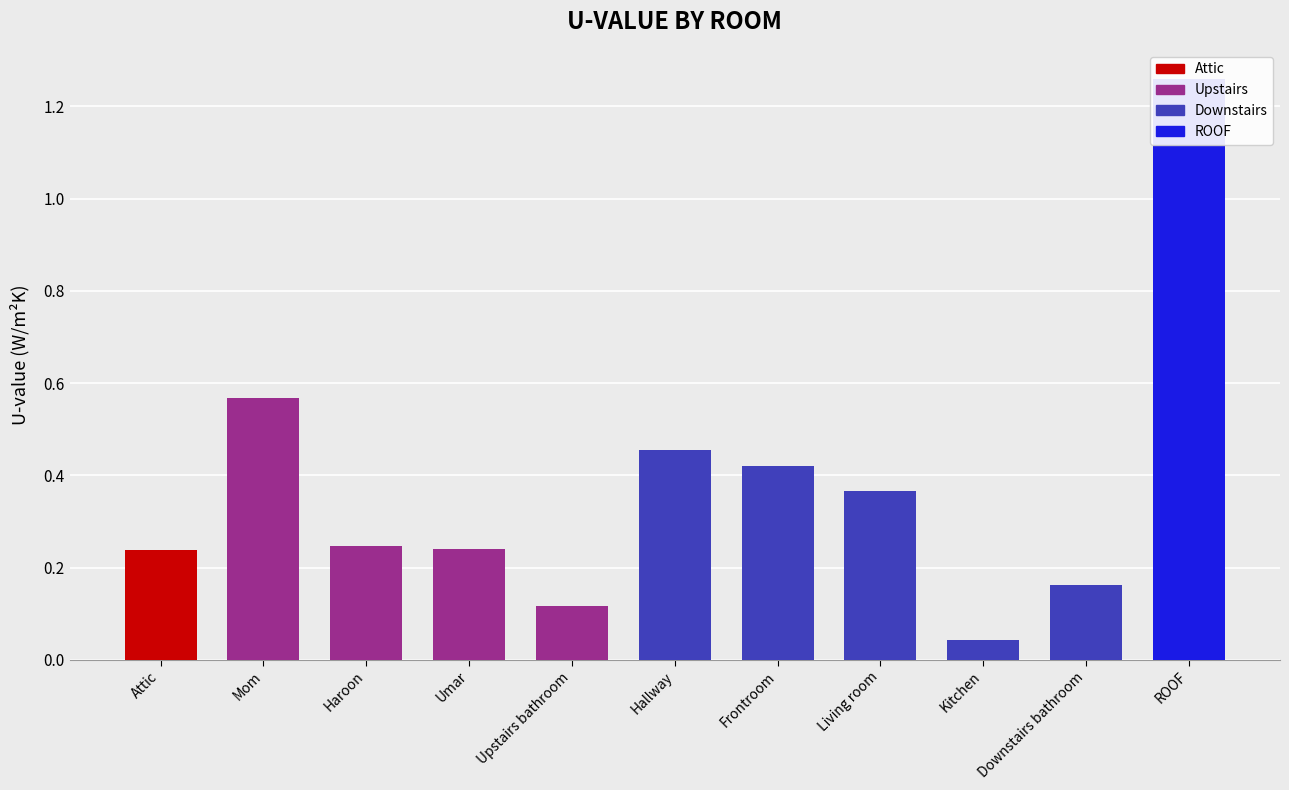

How many bars are there in total?

11